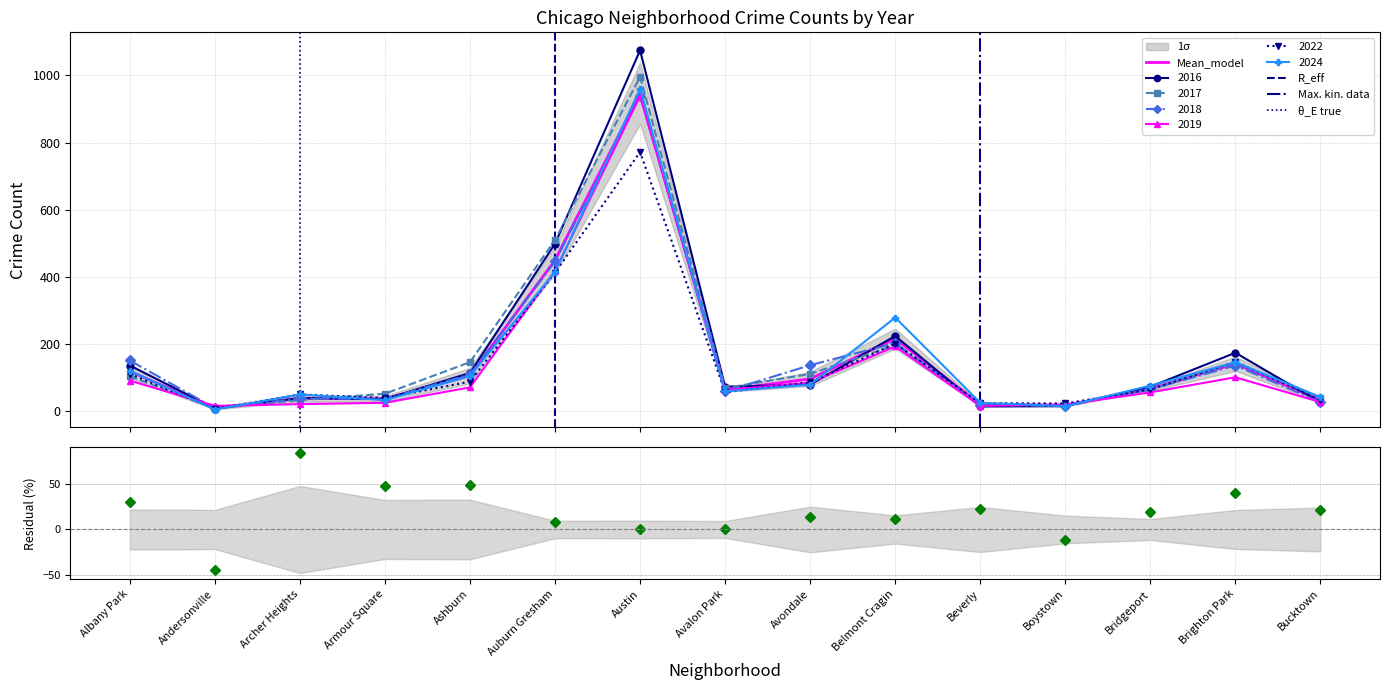

What is the maximum value for 2024?

960.0